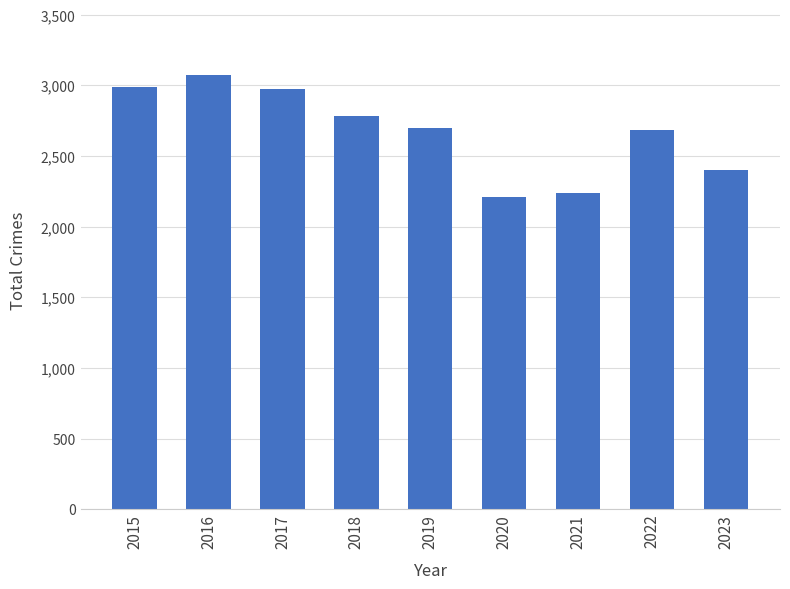

What is the value of the 9th bar from the left?

2400